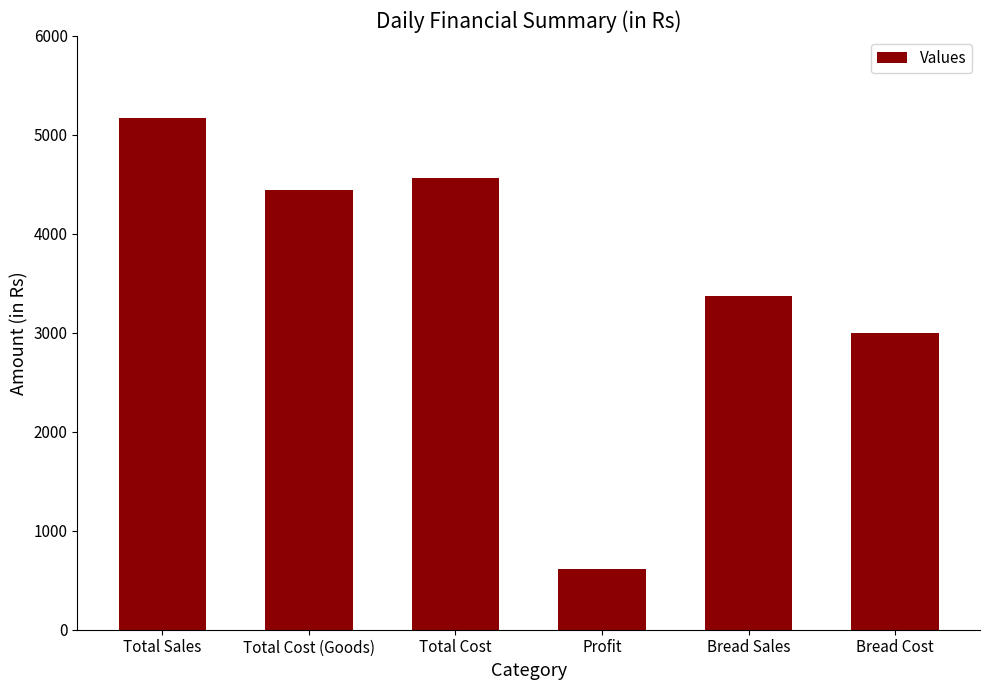

What is the sum of the values at Total Sales and Total Cost?

9735